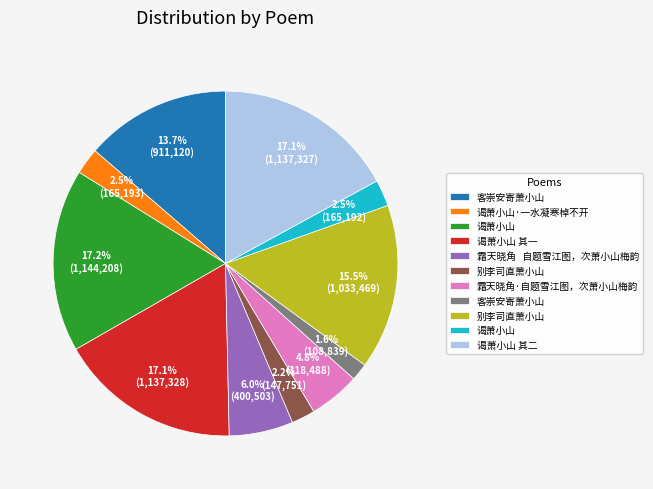

Does any single category account for the majority?

No